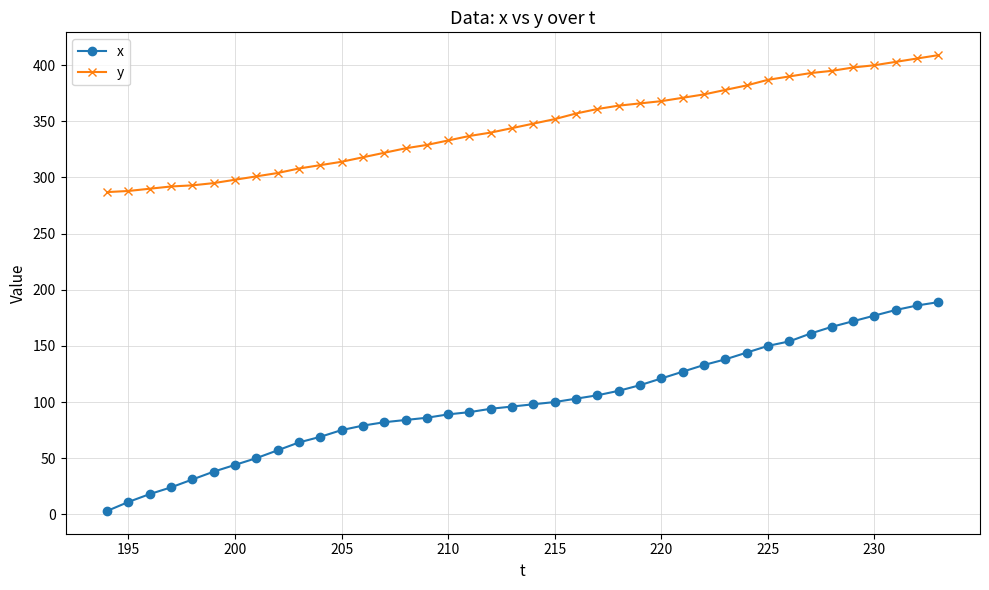

What is the maximum value for x?

189